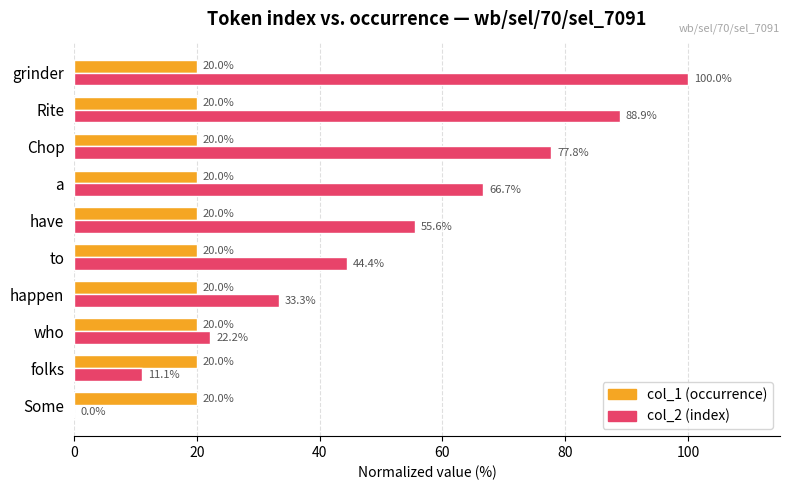

At which category does the chart reach its peak across all series?

grinder